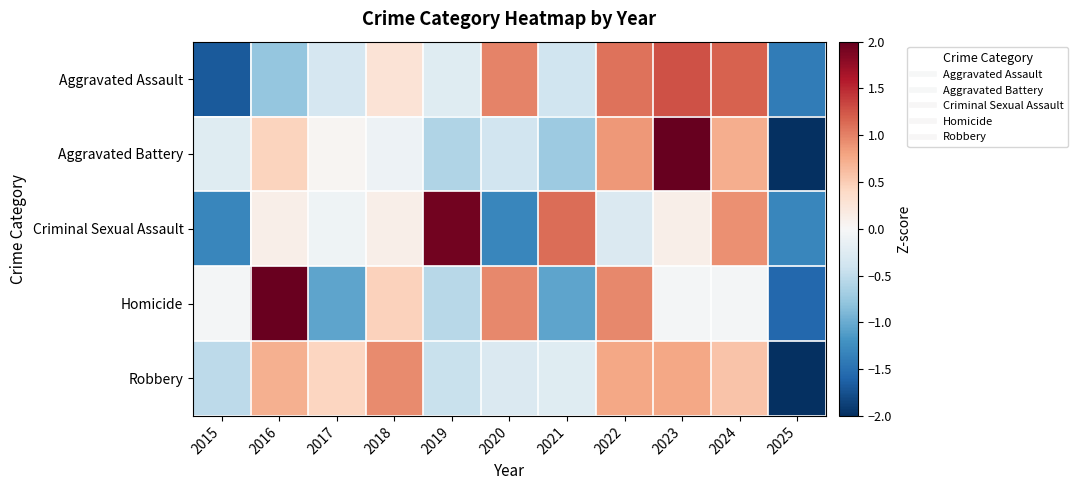

Which series has the largest range (max minus min)?

Aggravated Battery